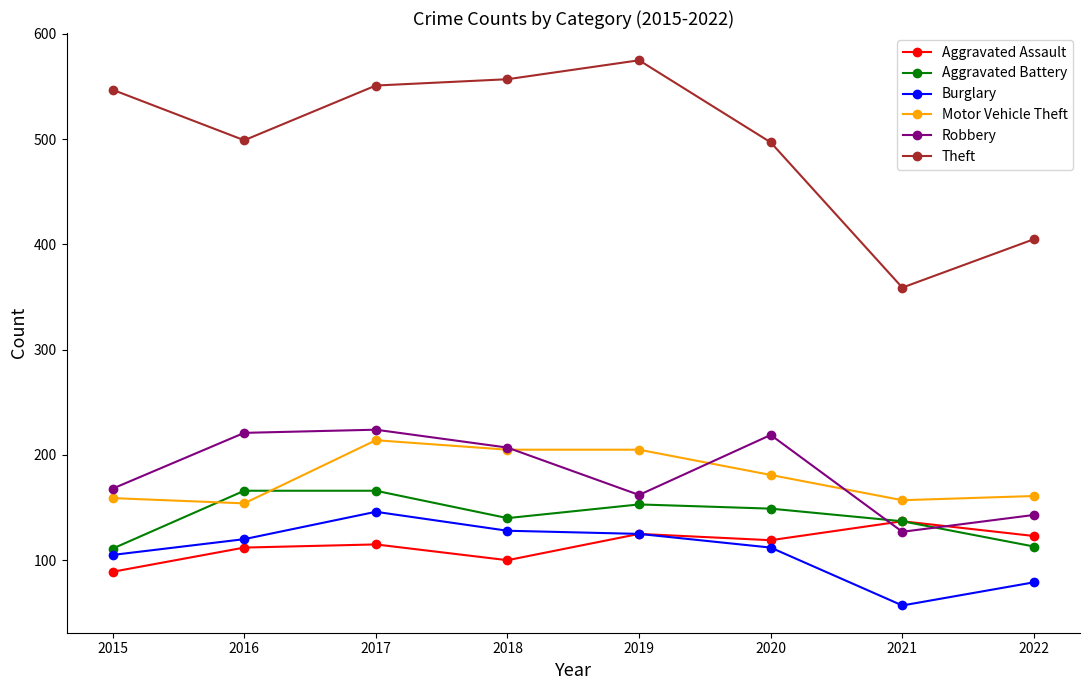

What is the difference between the Theft values at 2021 and 2017?

192